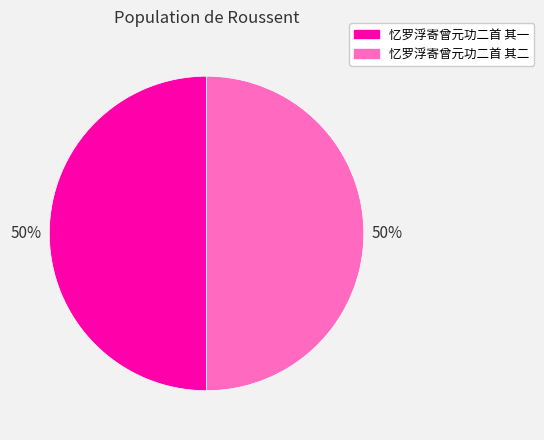

Count the number of slices in the pie.

2